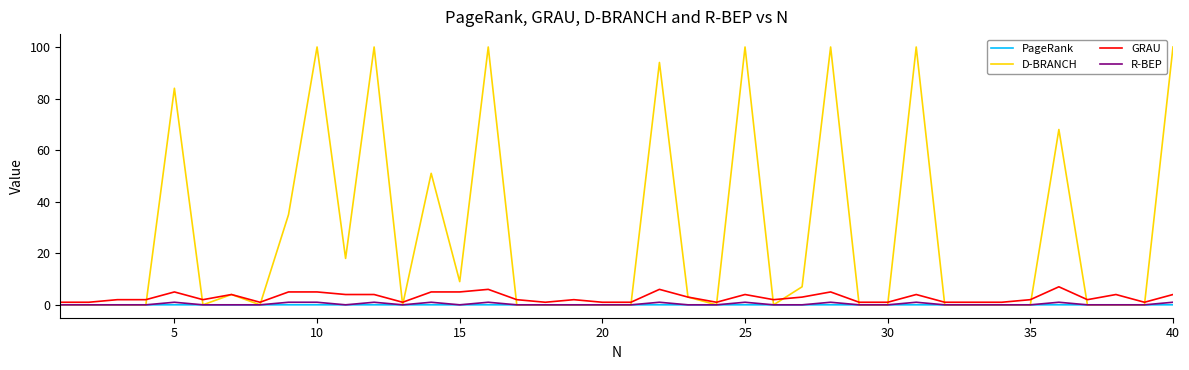

How many GRAU values are between 1 and 4?

31